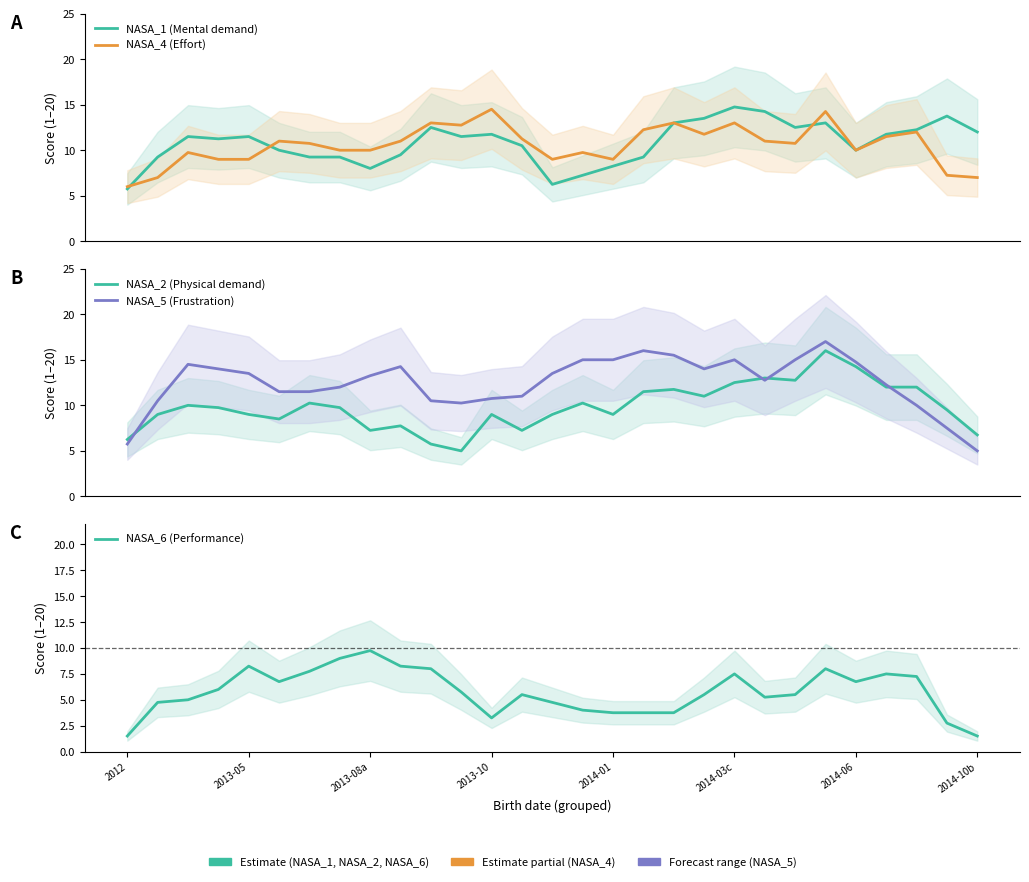

Does the chart have visible grid lines?

No